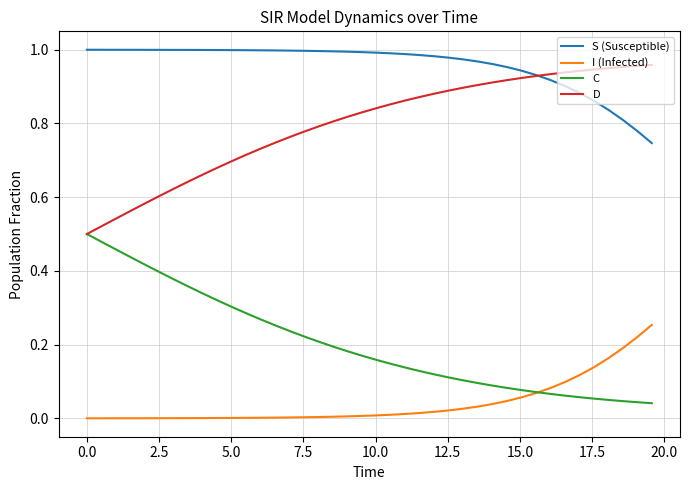

List the series in order of their overall mean, lowest first.

I (Infected), C, D, S (Susceptible)